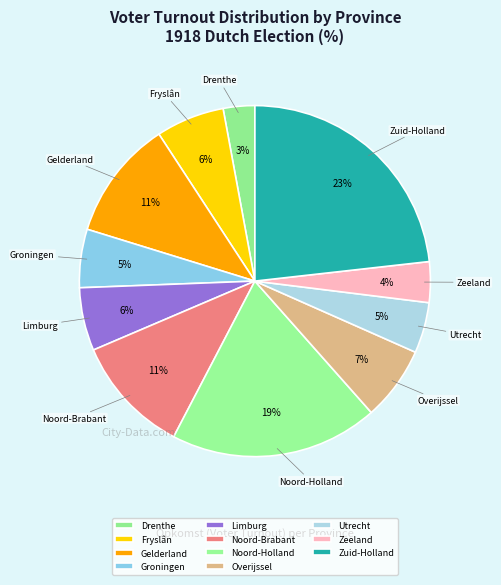

To the nearest percent, what percentage of the pie is Zeeland?

4%